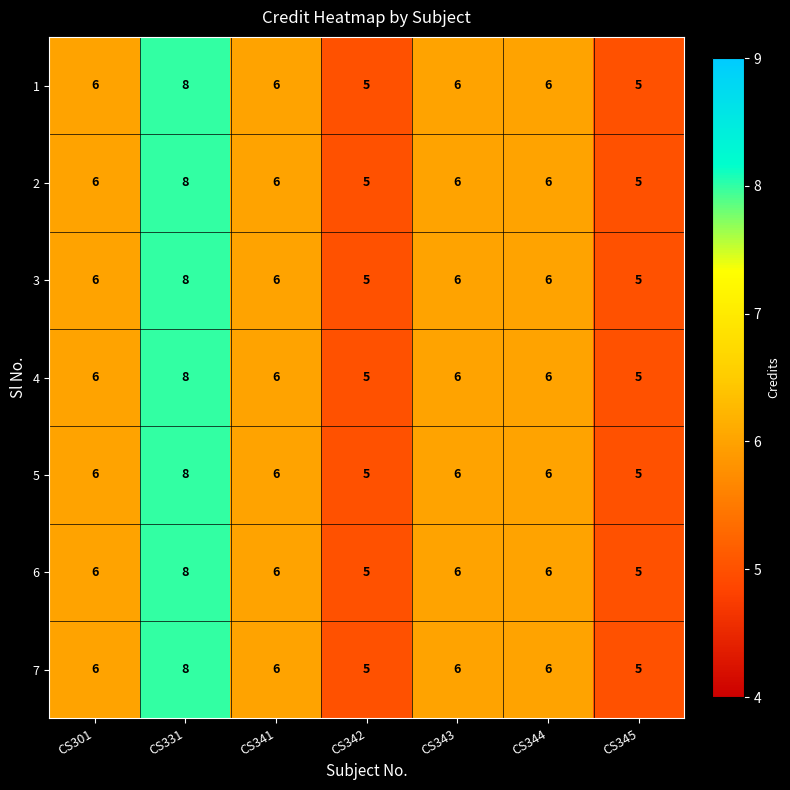

What is the minimum value shown in the chart?

5